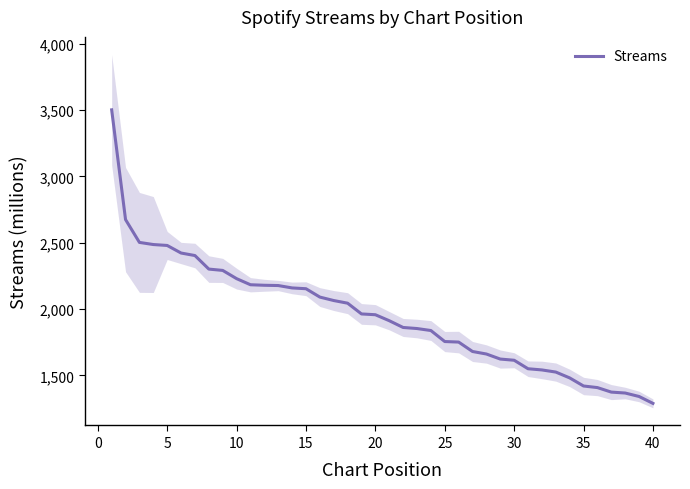

What is the value of the 25th point from the left?

1755